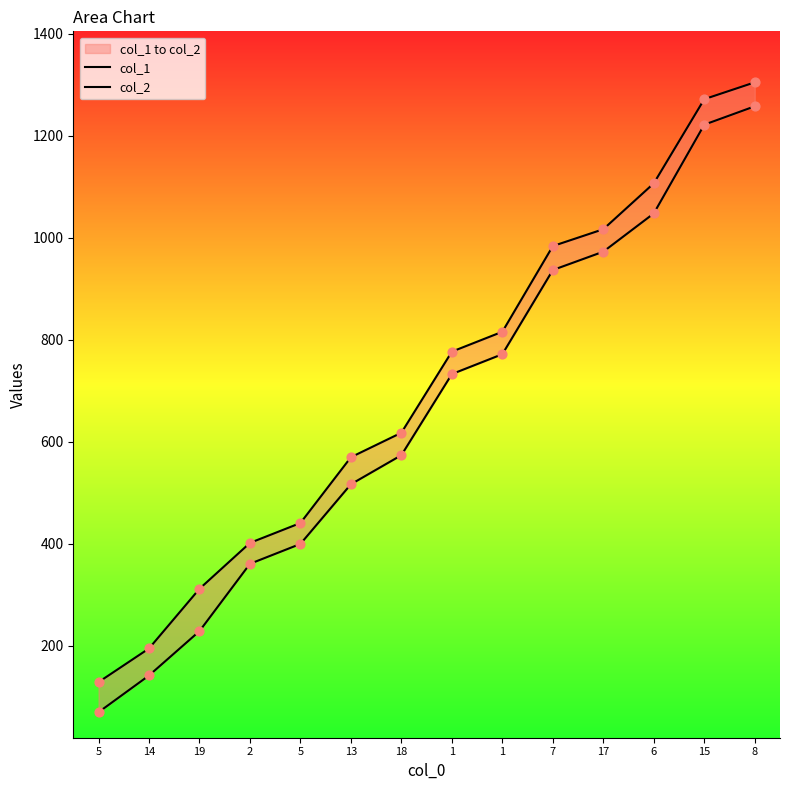

At which category is the sum across all series the highest?

8